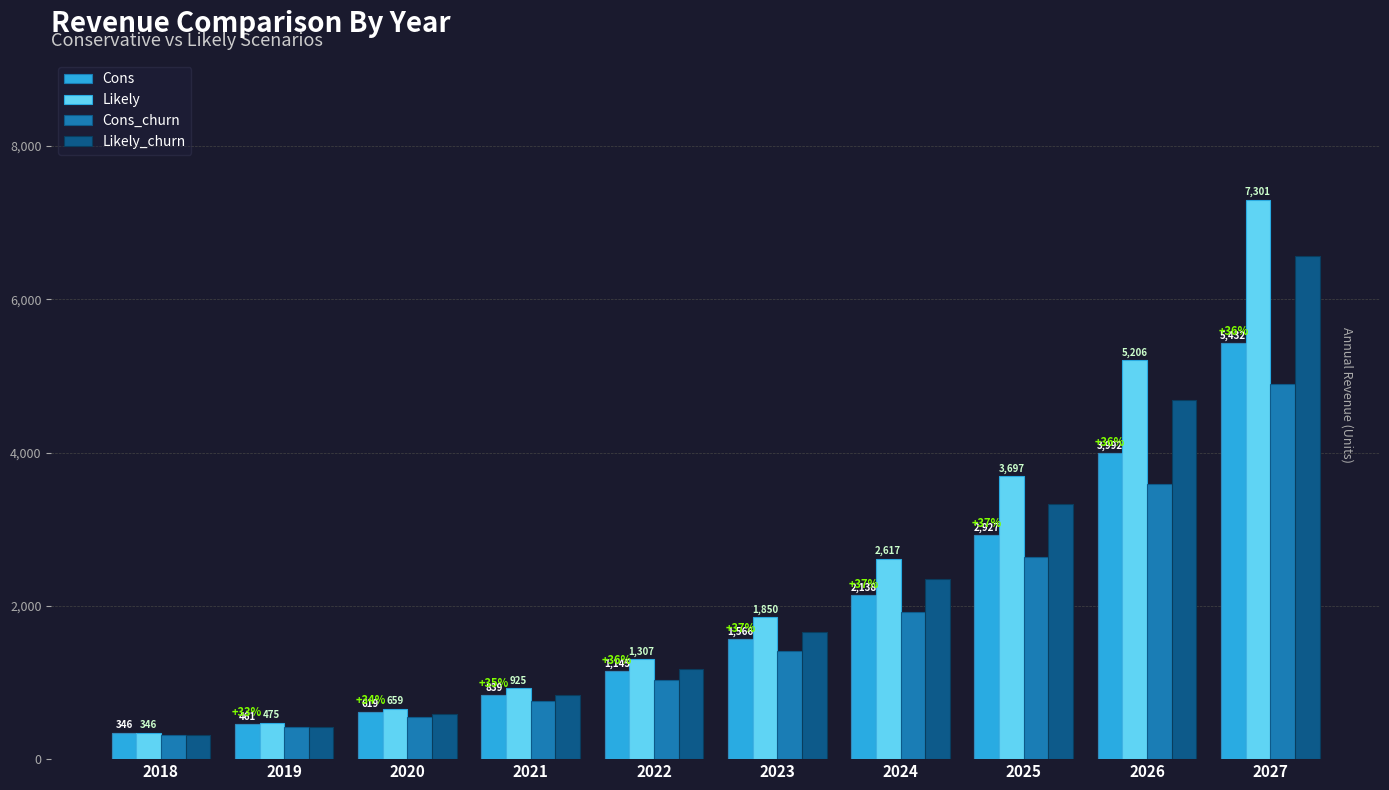

What is the smallest value displayed?

309.6